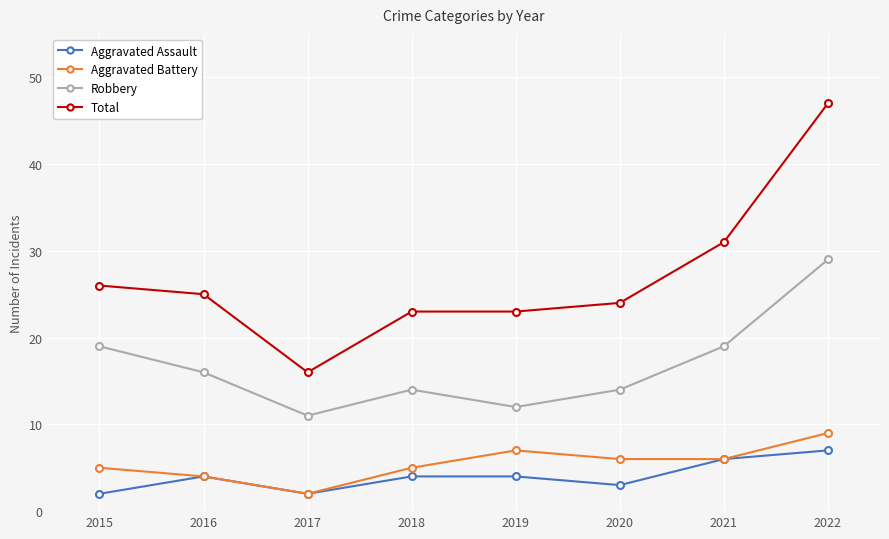

Which series has the largest total across all categories?

Total